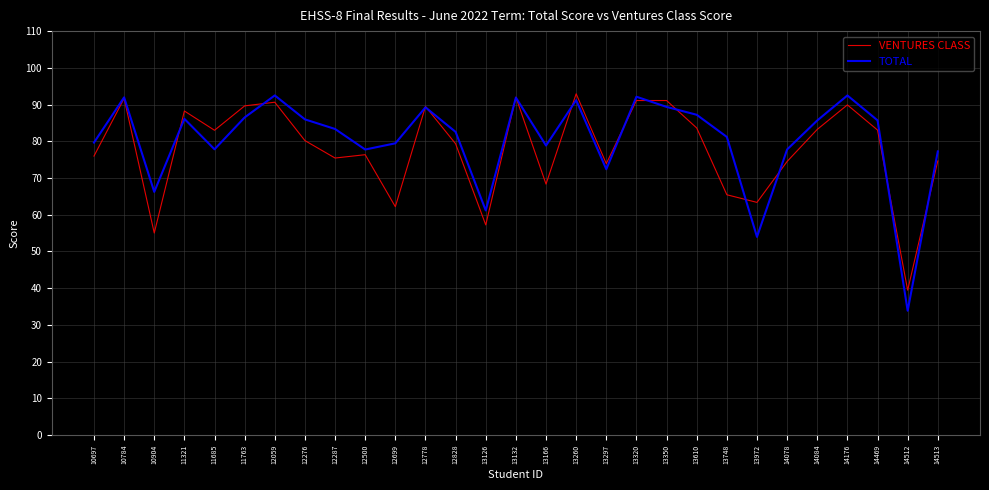

What is the total value across all series at 14512?

73.3